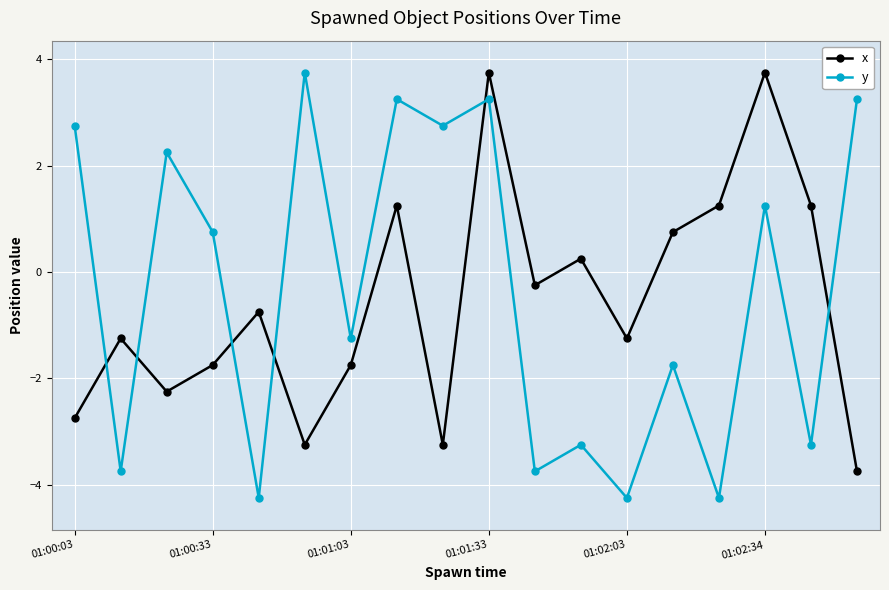

How many data points in y are less than 0?

9